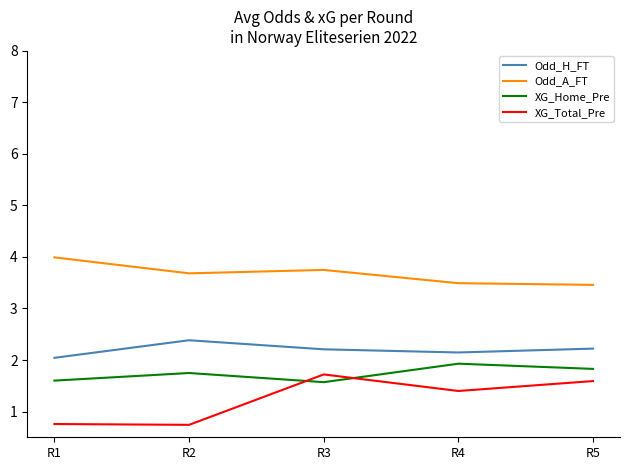

What is the sum of all XG_Total_Pre values?

6.2